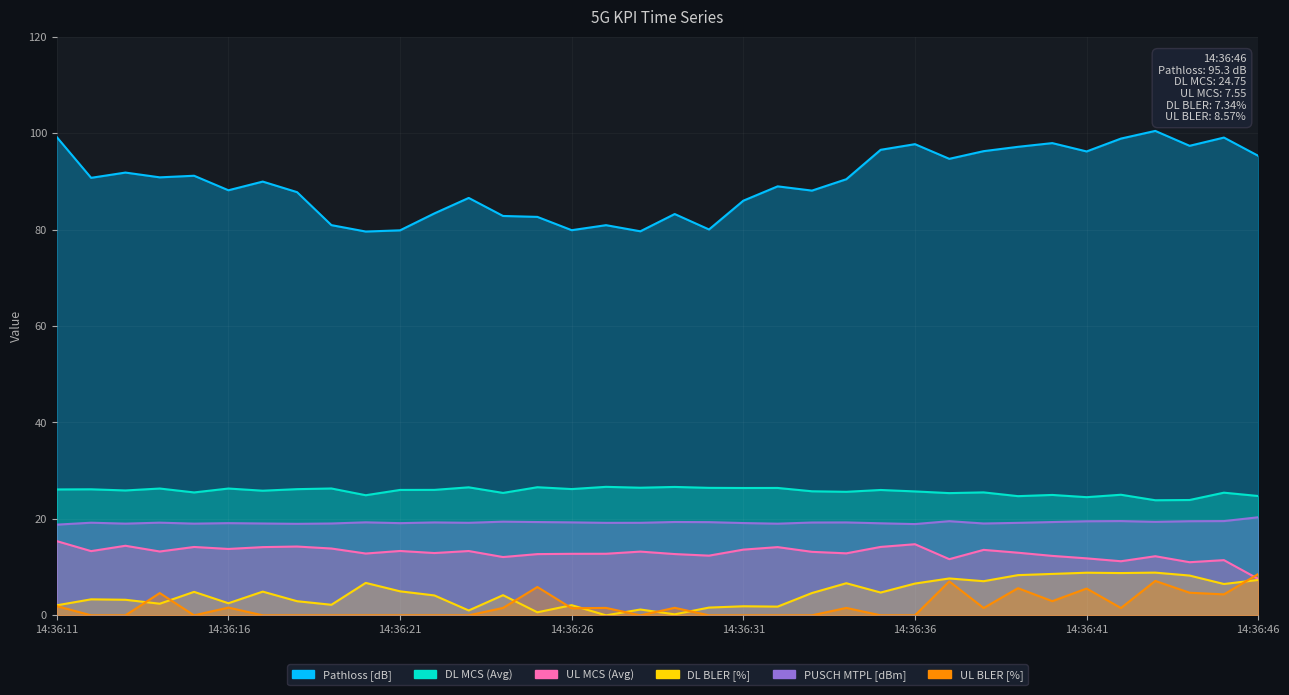

How many categories are shown in the chart?

36